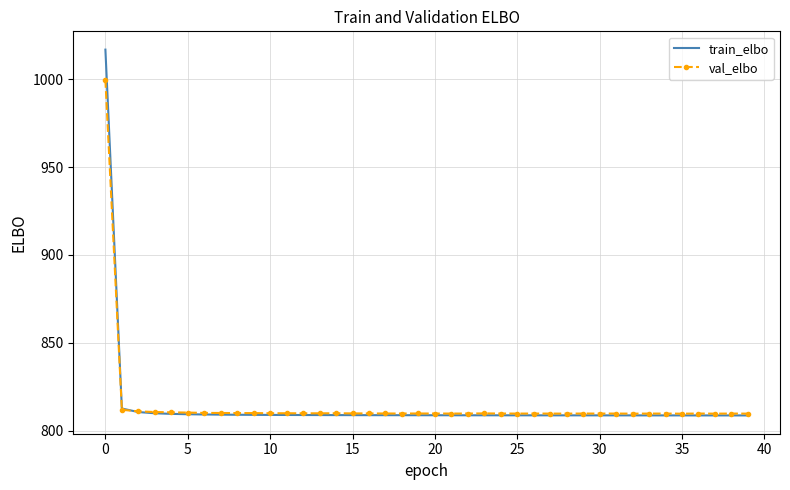

What is the greatest value displayed?

1016.8